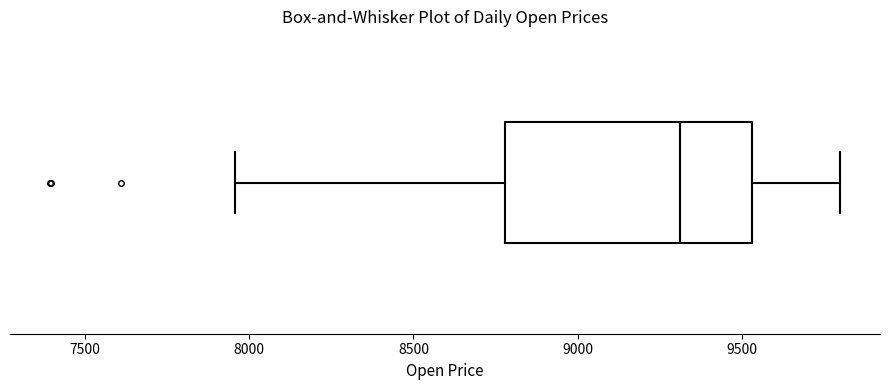

Read this box plot against the x-axis: the position of the median line, the range covered by the box, and the ends of both whiskers. The values are not printed on the chart, so give them approximately, as read against the axis.

median 9300, box 8800 to 9550, whiskers 7950 to 9800